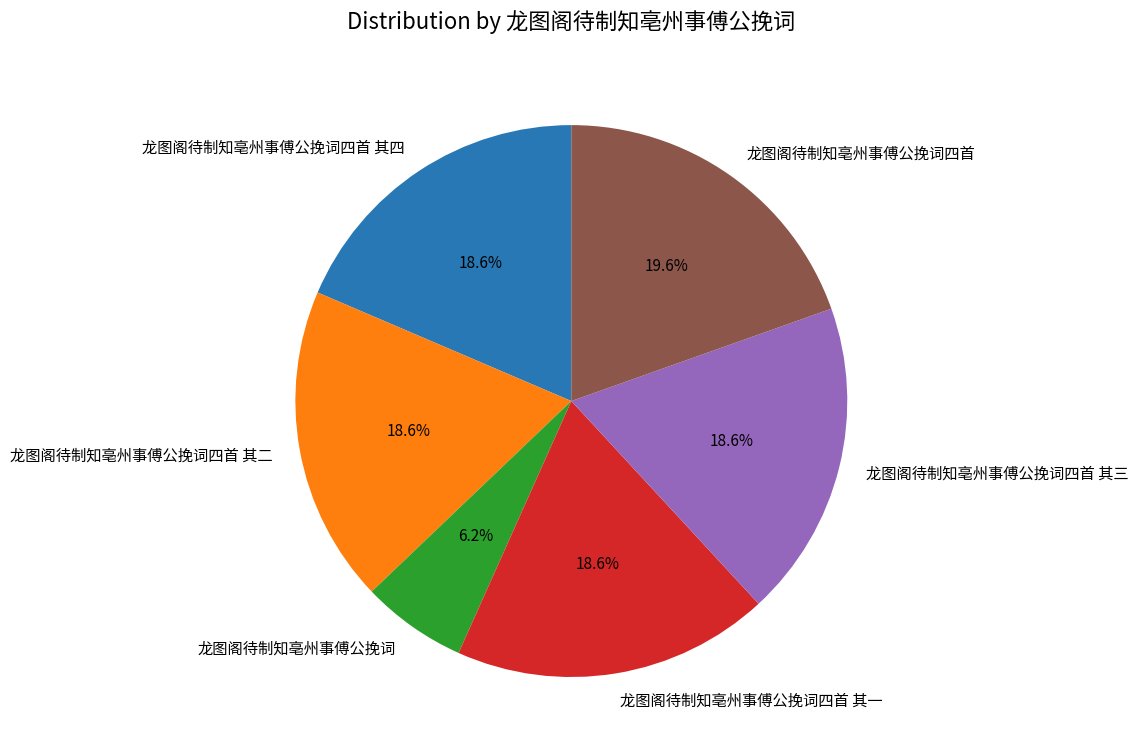

Which category has the smallest portion of the pie?

龙图阁待制知亳州事傅公挽词